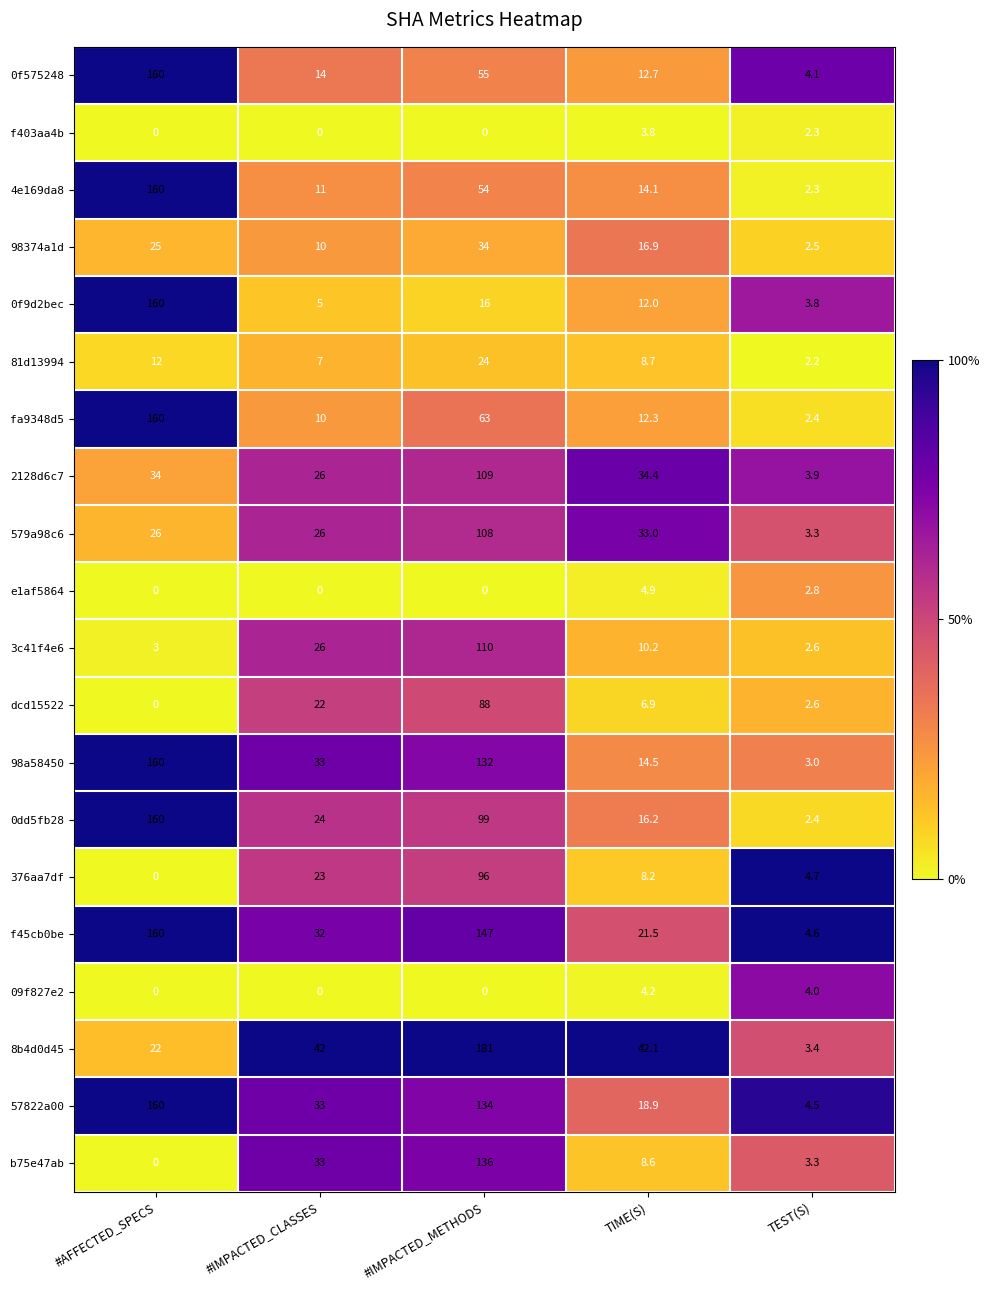

Which category has the highest value across all series?

#IMPACTED_METHODS